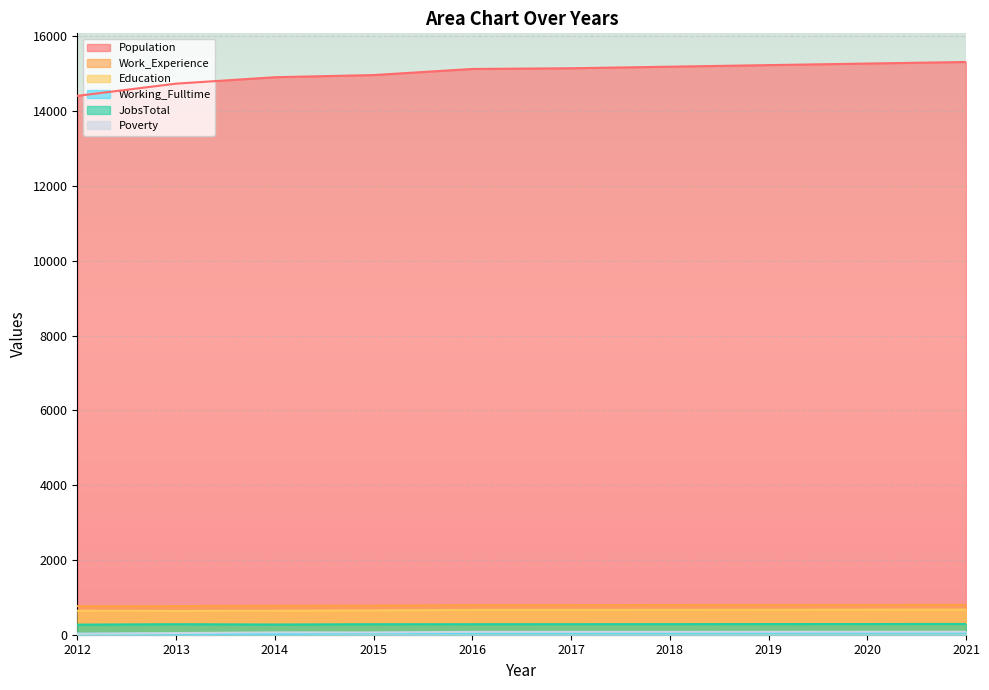

What is the value of the Working_Fulltime point at the 1st from the left?

25